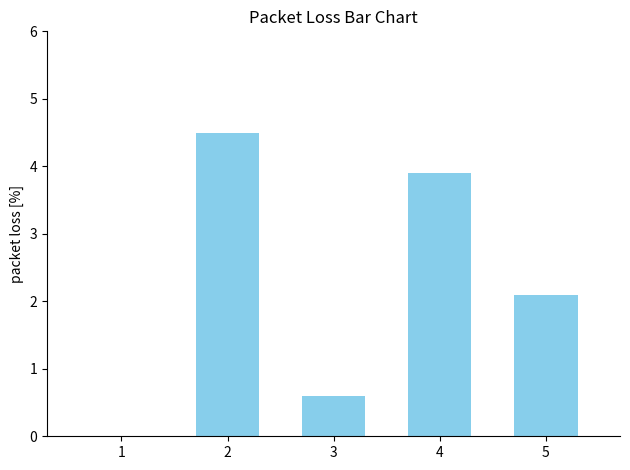

Which category has the highest value across all series?

2